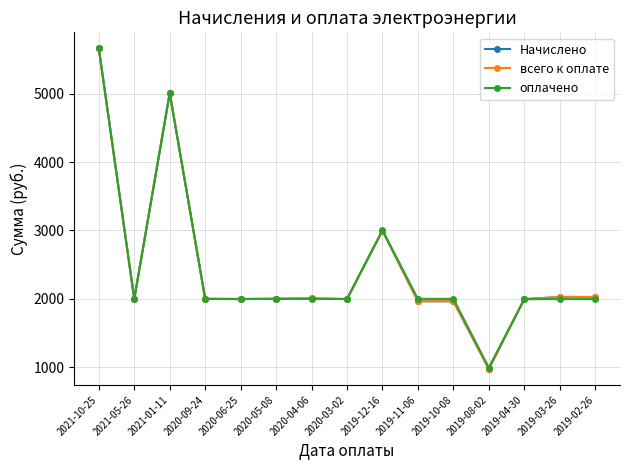

Is this an area chart (filled region under the line)?

No